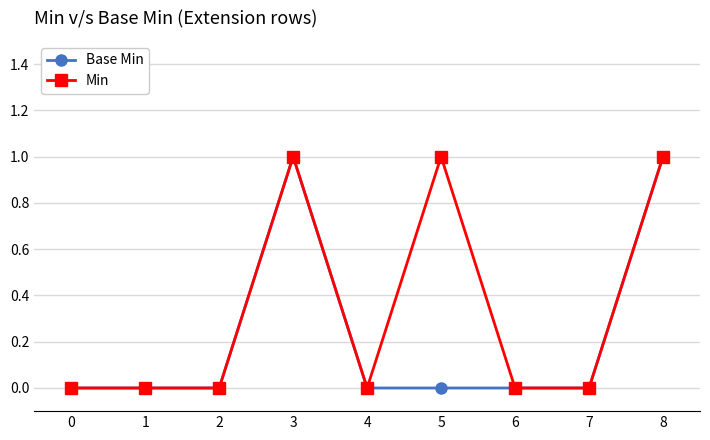

True or false: Base Min has more than 0 points higher than both neighbors.

True